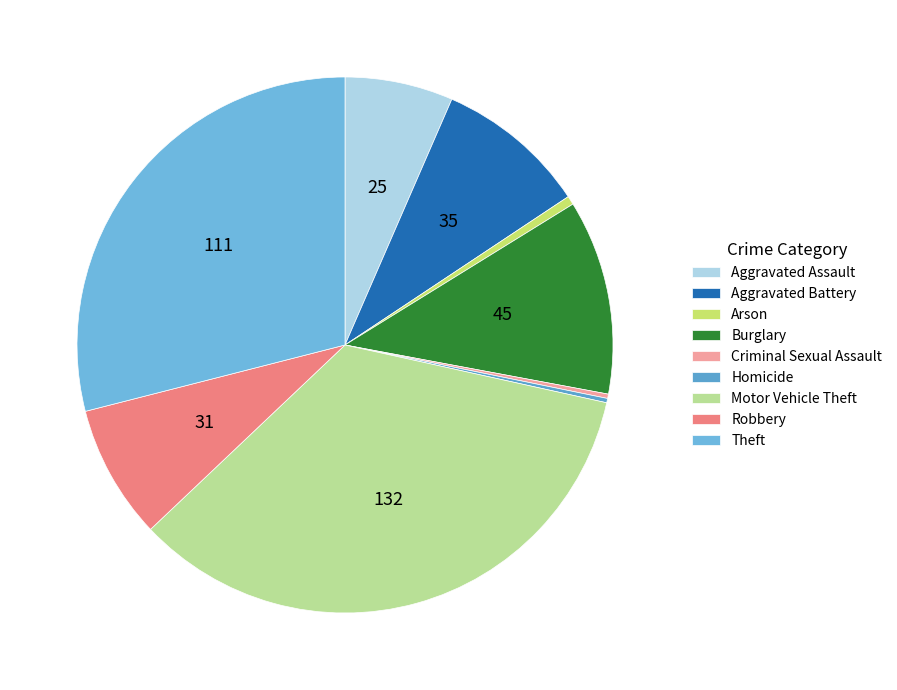

Count the number of slices in the pie.

9